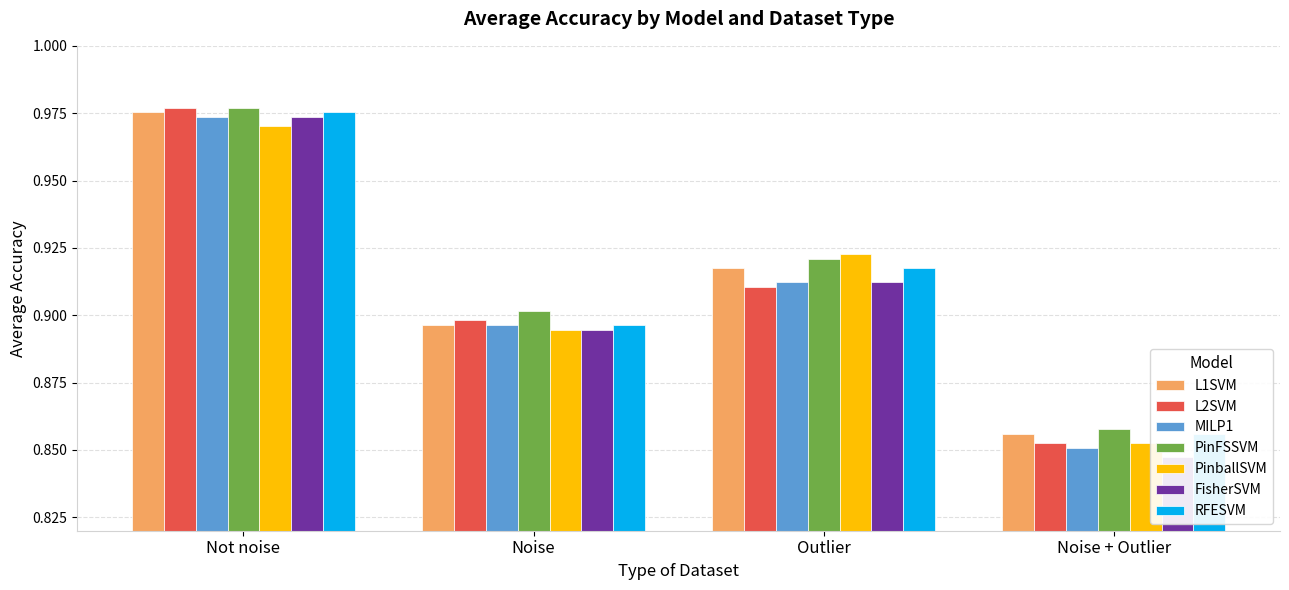

The Average AUC series shows 1.3 at Noise. True or false?

False